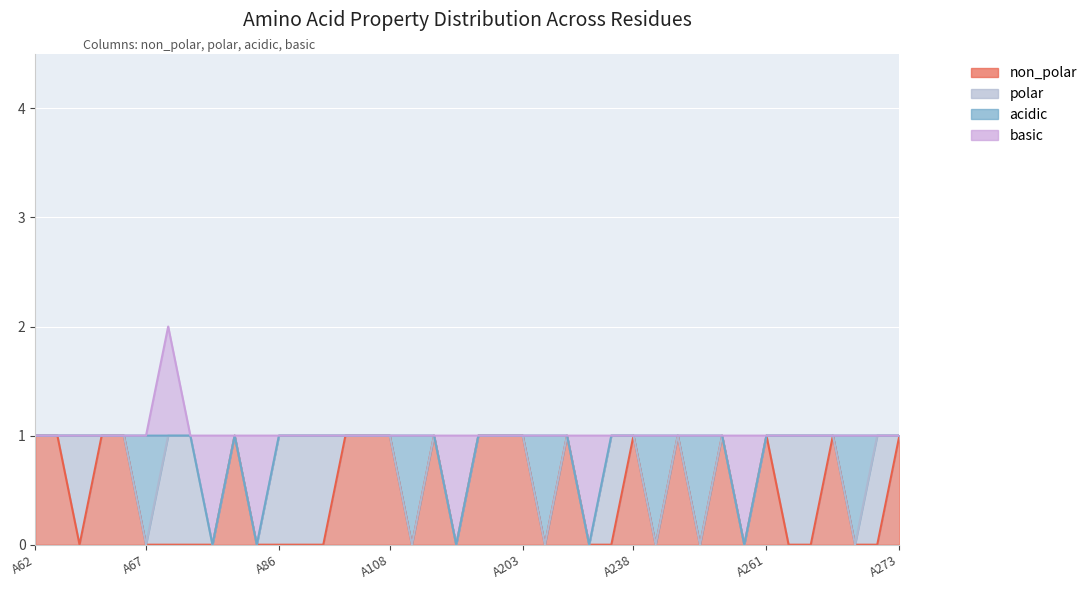

Between A107 and A199, which series saw the biggest shift?

non_polar